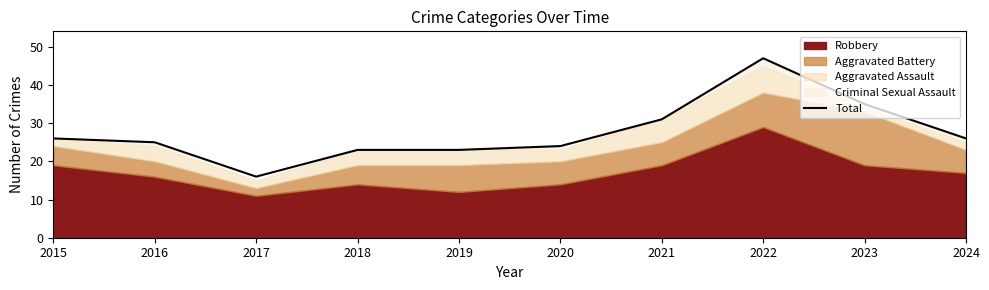

At which category does the chart reach its minimum across all series?

2017